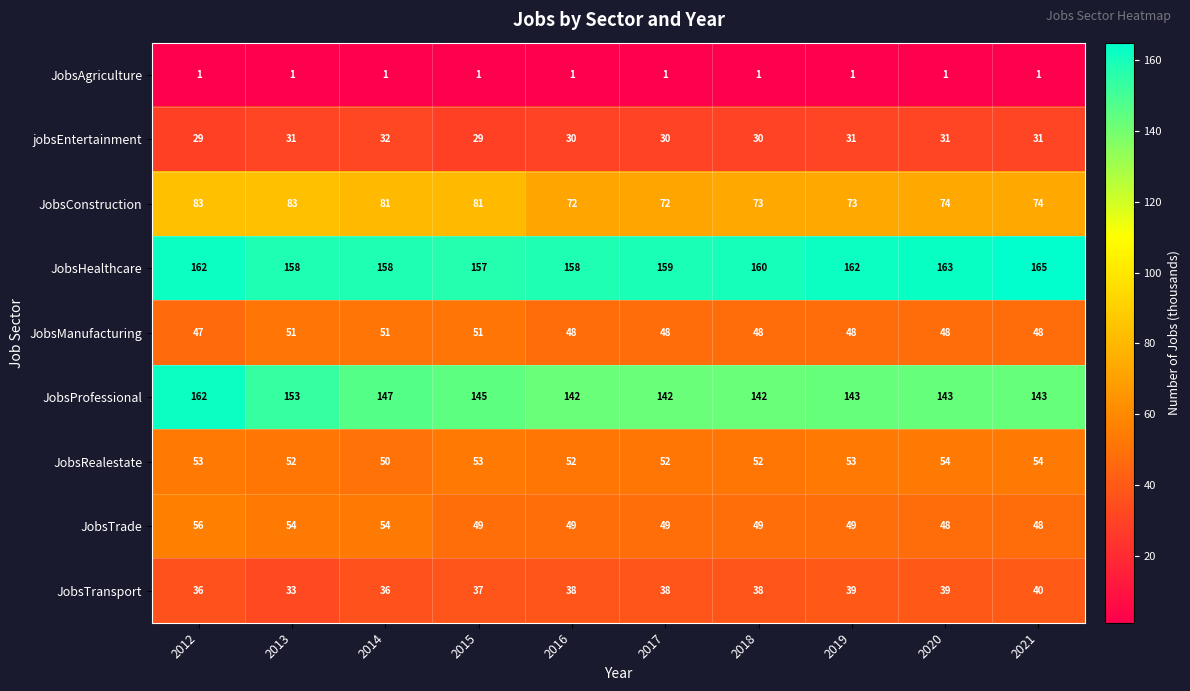

Where does the JobsHealthcare series first go above 160?

2012